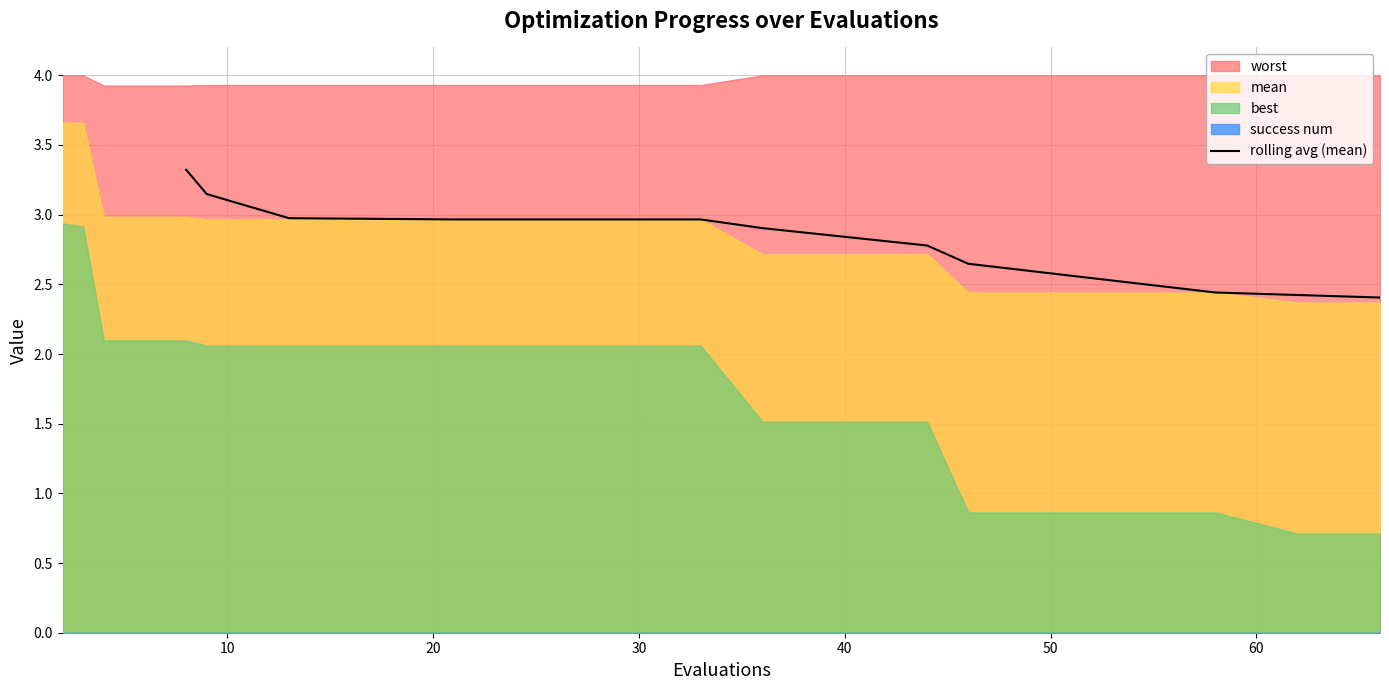

What is the minimum value for rolling avg (mean)?

2.4